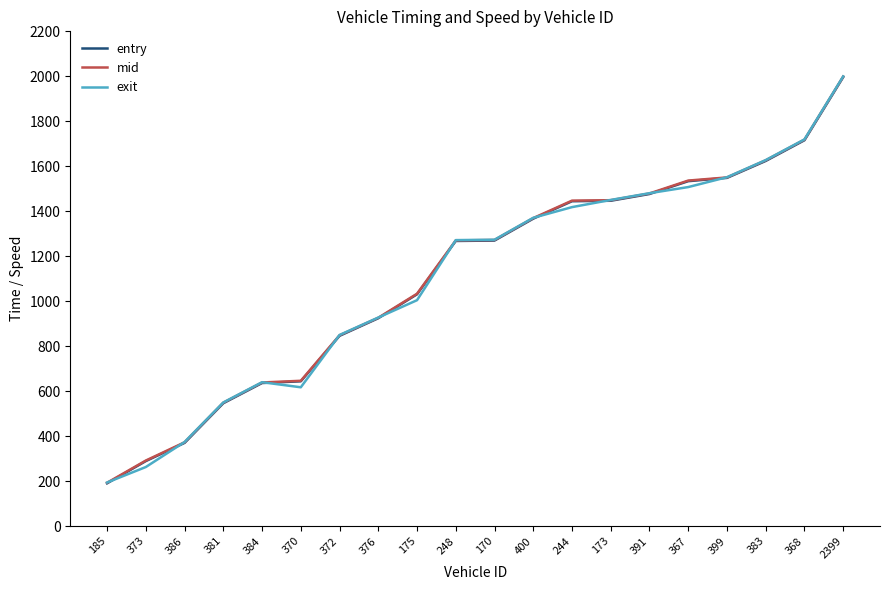

After their last crossing, which series has the higher values: exit or entry?

exit